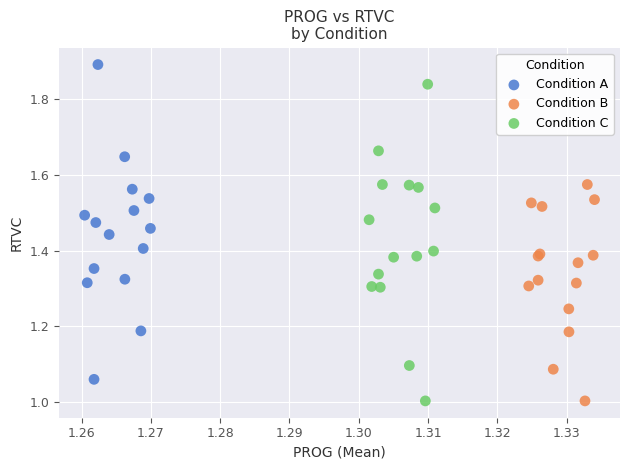

What are all the series names shown in the legend?

Condition A, Condition B, Condition C